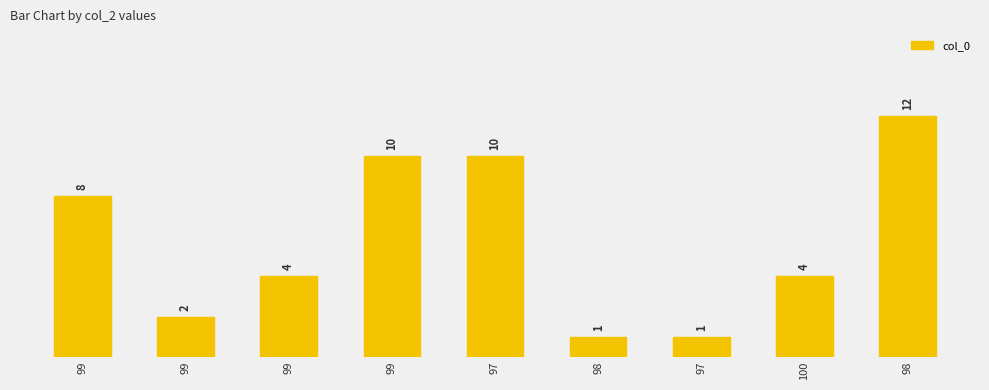

How many distinct data groups are displayed?

1